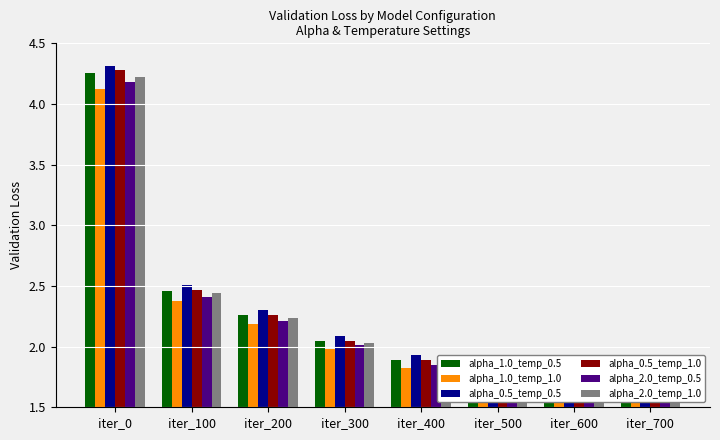

What is the total value across all series at iter_200?

13.5